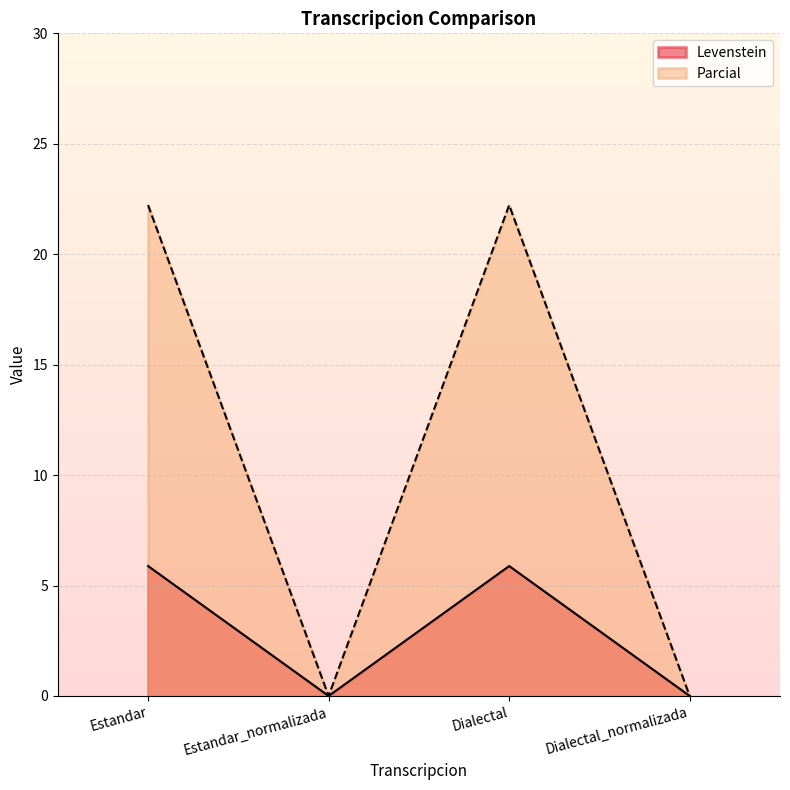

Reading left to right, what are all the values shown in this chart?

Levenstein: Estandar=5.9	Estandar_normalizada=0.0	Dialectal=5.9	Dialectal_normalizada=0.0
Parcial: Estandar=22.2	Estandar_normalizada=0.0	Dialectal=22.2	Dialectal_normalizada=0.0